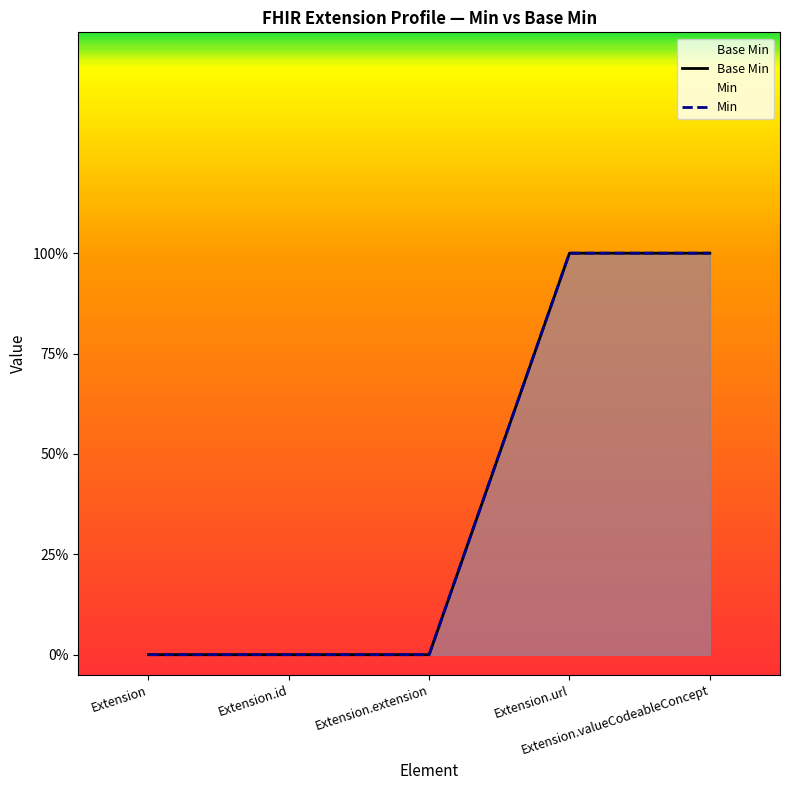

True or false: there are more than 0 points higher than both neighbors.

False